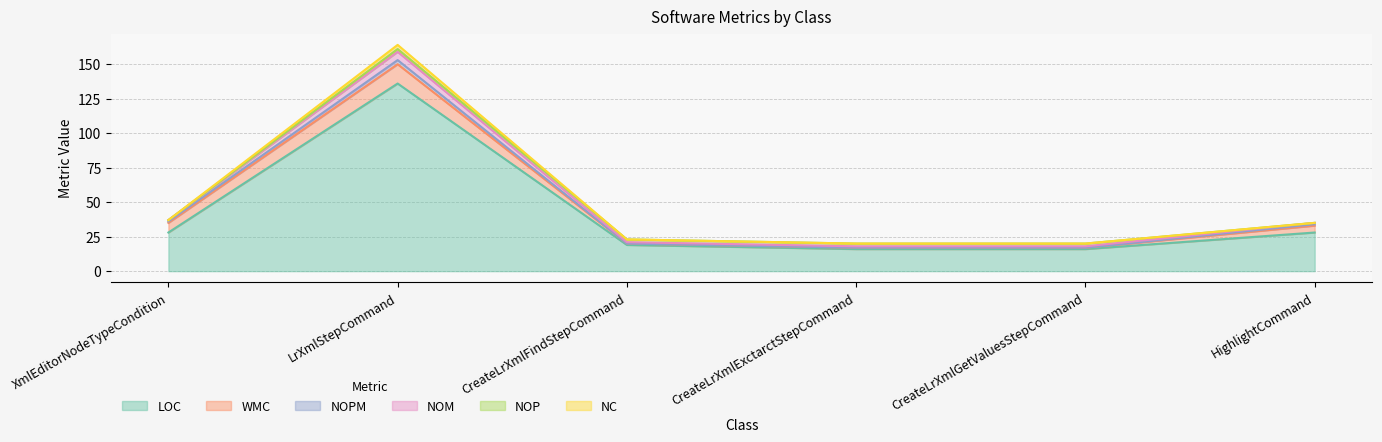

What is the difference between the second highest and second lowest values in the LOC series?

12